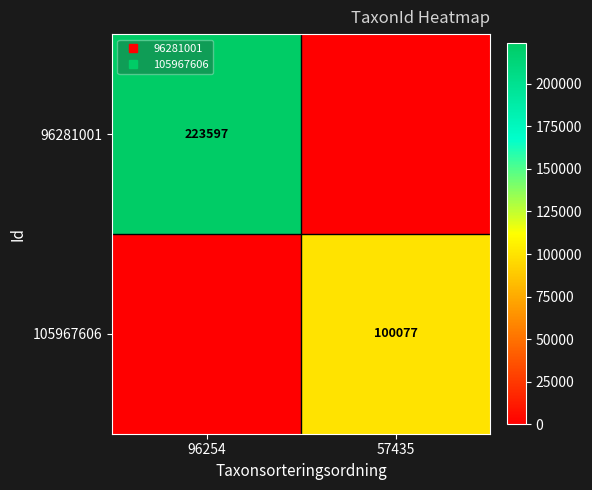

What is the average value of the 96281001 series?

111798